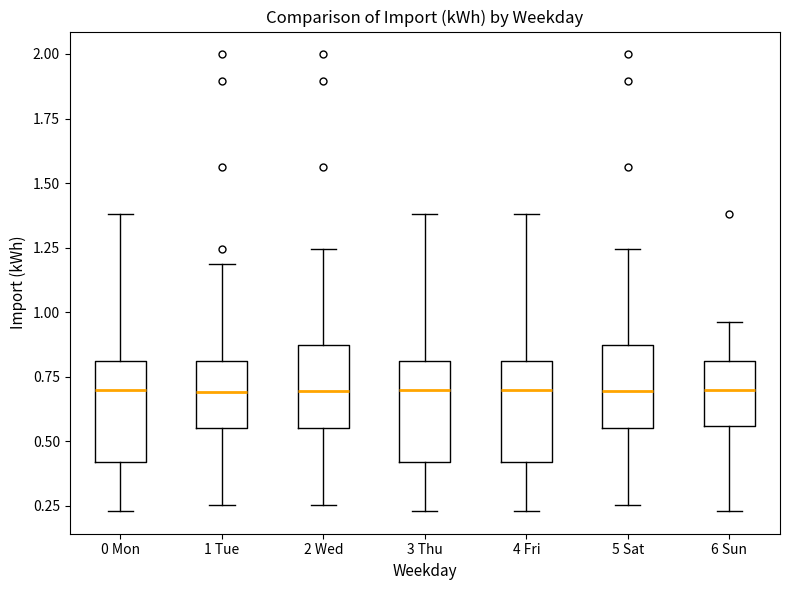

Where does the upper whisker of the box for 5 Sat end on the y-axis? The values are not printed on the chart, so give them approximately, as read against the axis.

1.25